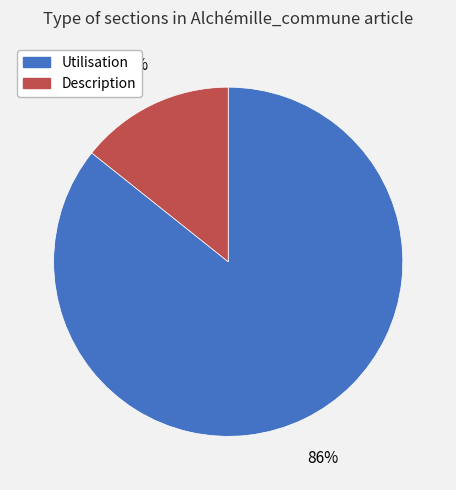

Count the number of slices in the pie.

2